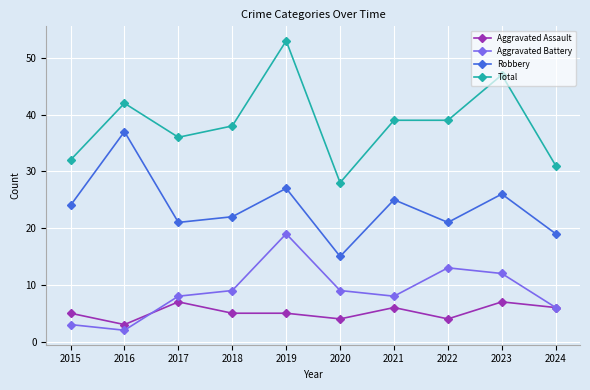

At 2018, list the series in order from smallest to largest.

Aggravated Assault, Aggravated Battery, Robbery, Total